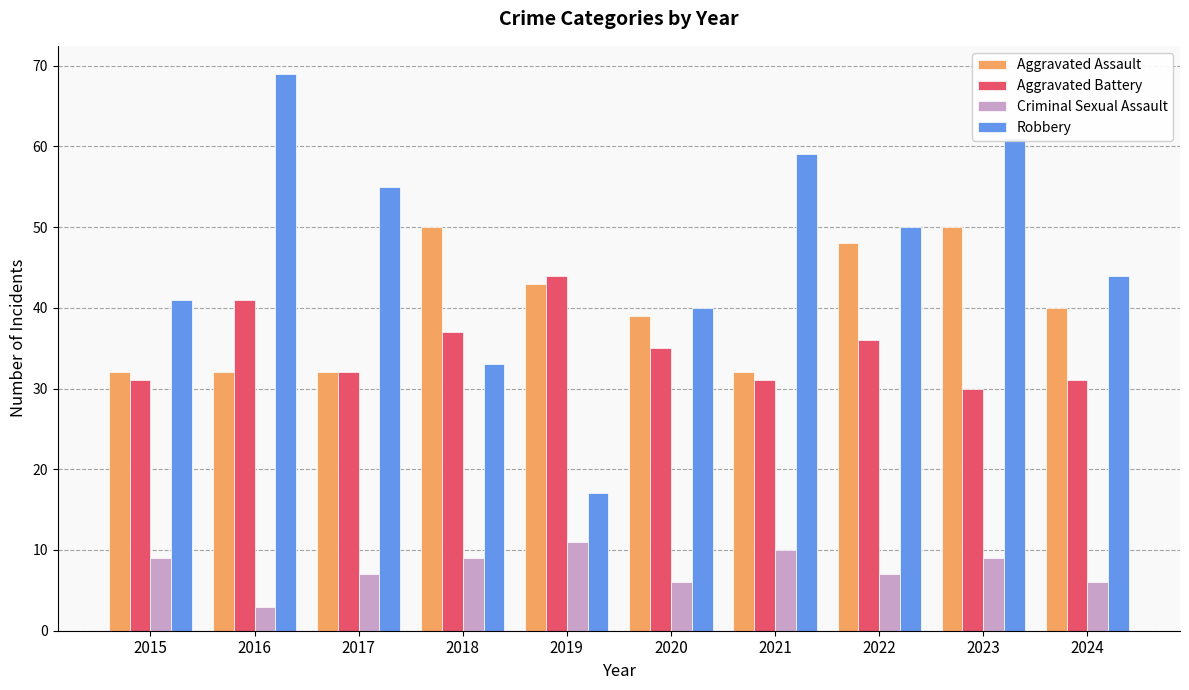

How many series are shown in this chart?

4